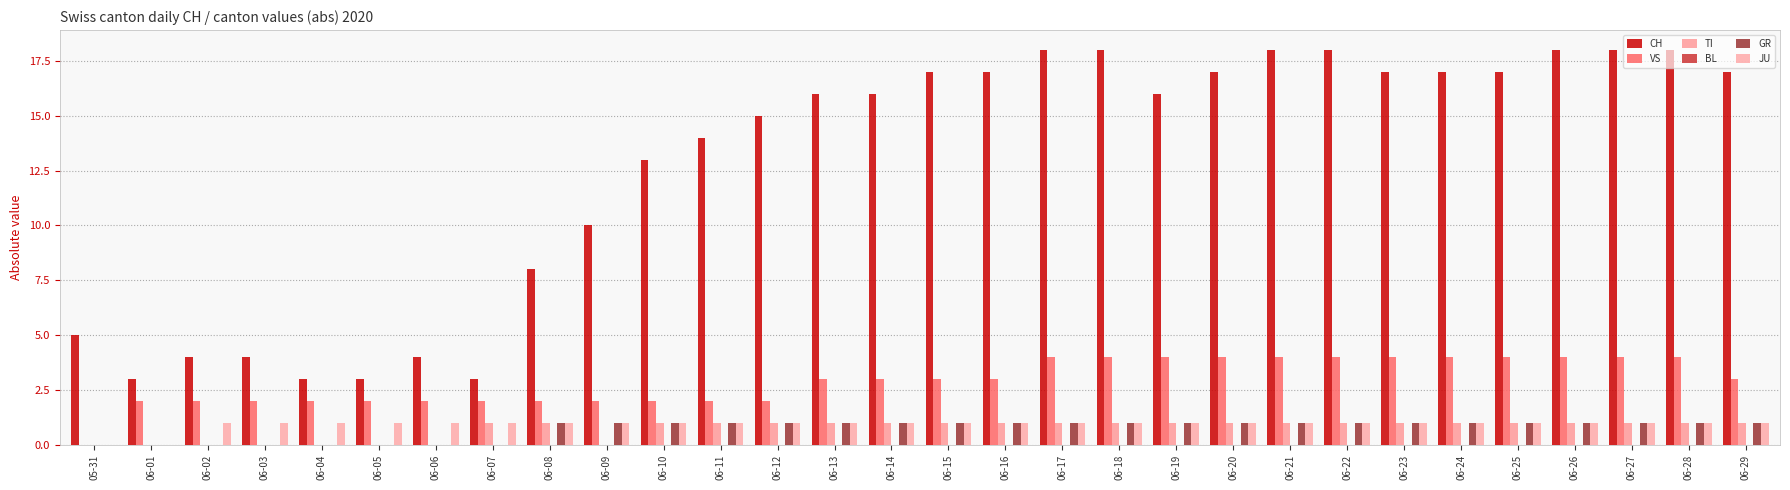

How many groups of bars are there?

30